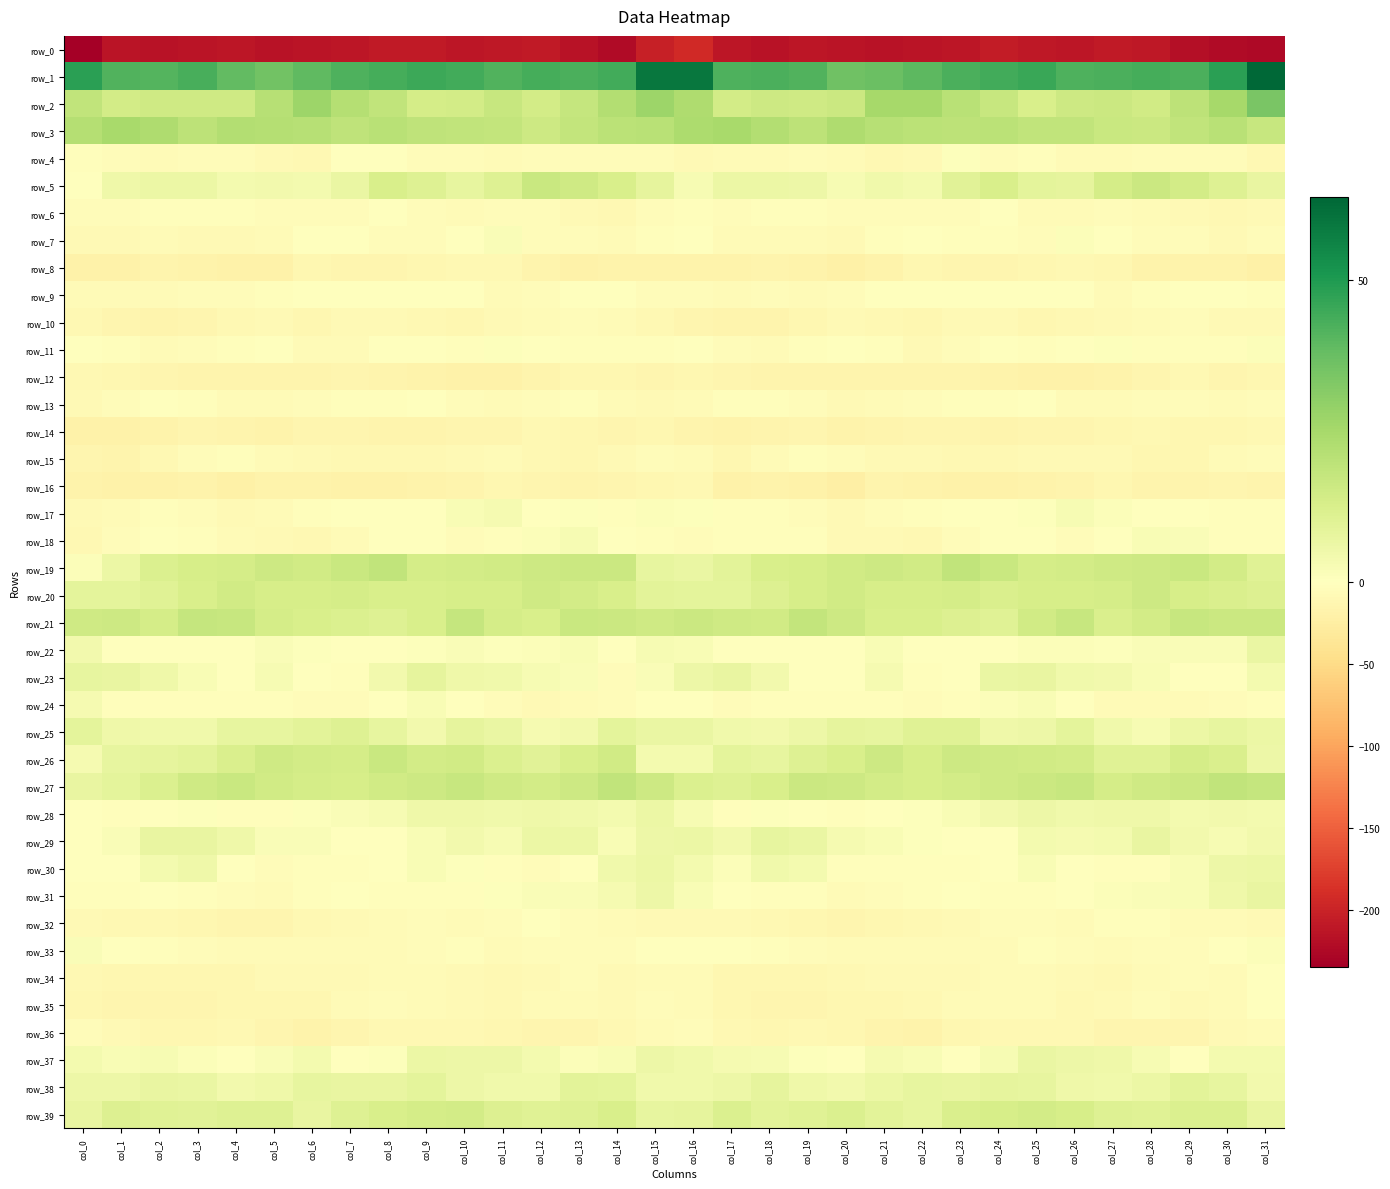

At col_2, list the series in order from largest to smallest.

row_1, row_3, row_2, row_21, row_19, row_27, row_39, row_20, row_26, row_38, row_29, row_5, row_23, row_25, row_30, row_37, row_28, row_13, row_31, row_18, row_22, row_17, row_33, row_24, row_6, row_9, row_7, row_11, row_4, row_15, row_32, row_34, row_36, row_35, row_12, row_10, row_8, row_14, row_16, row_0